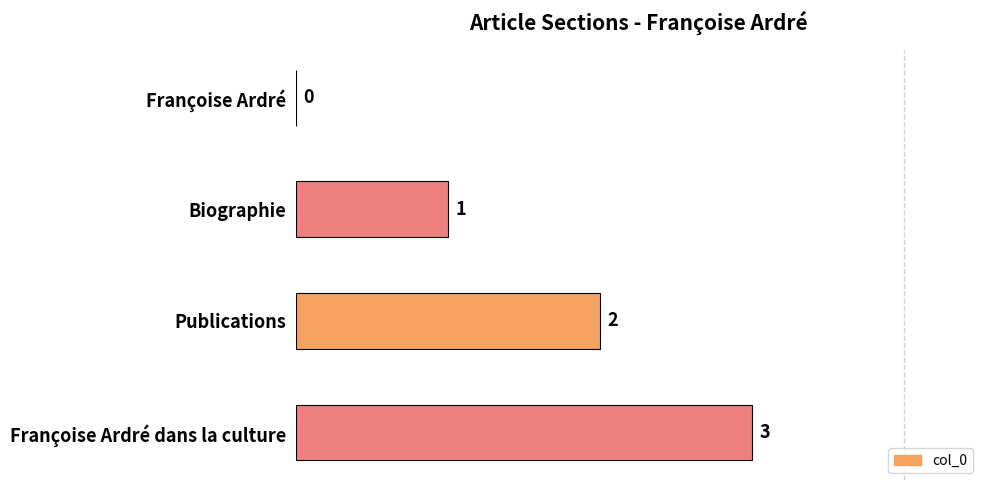

How many values are between 1 and 3?

3